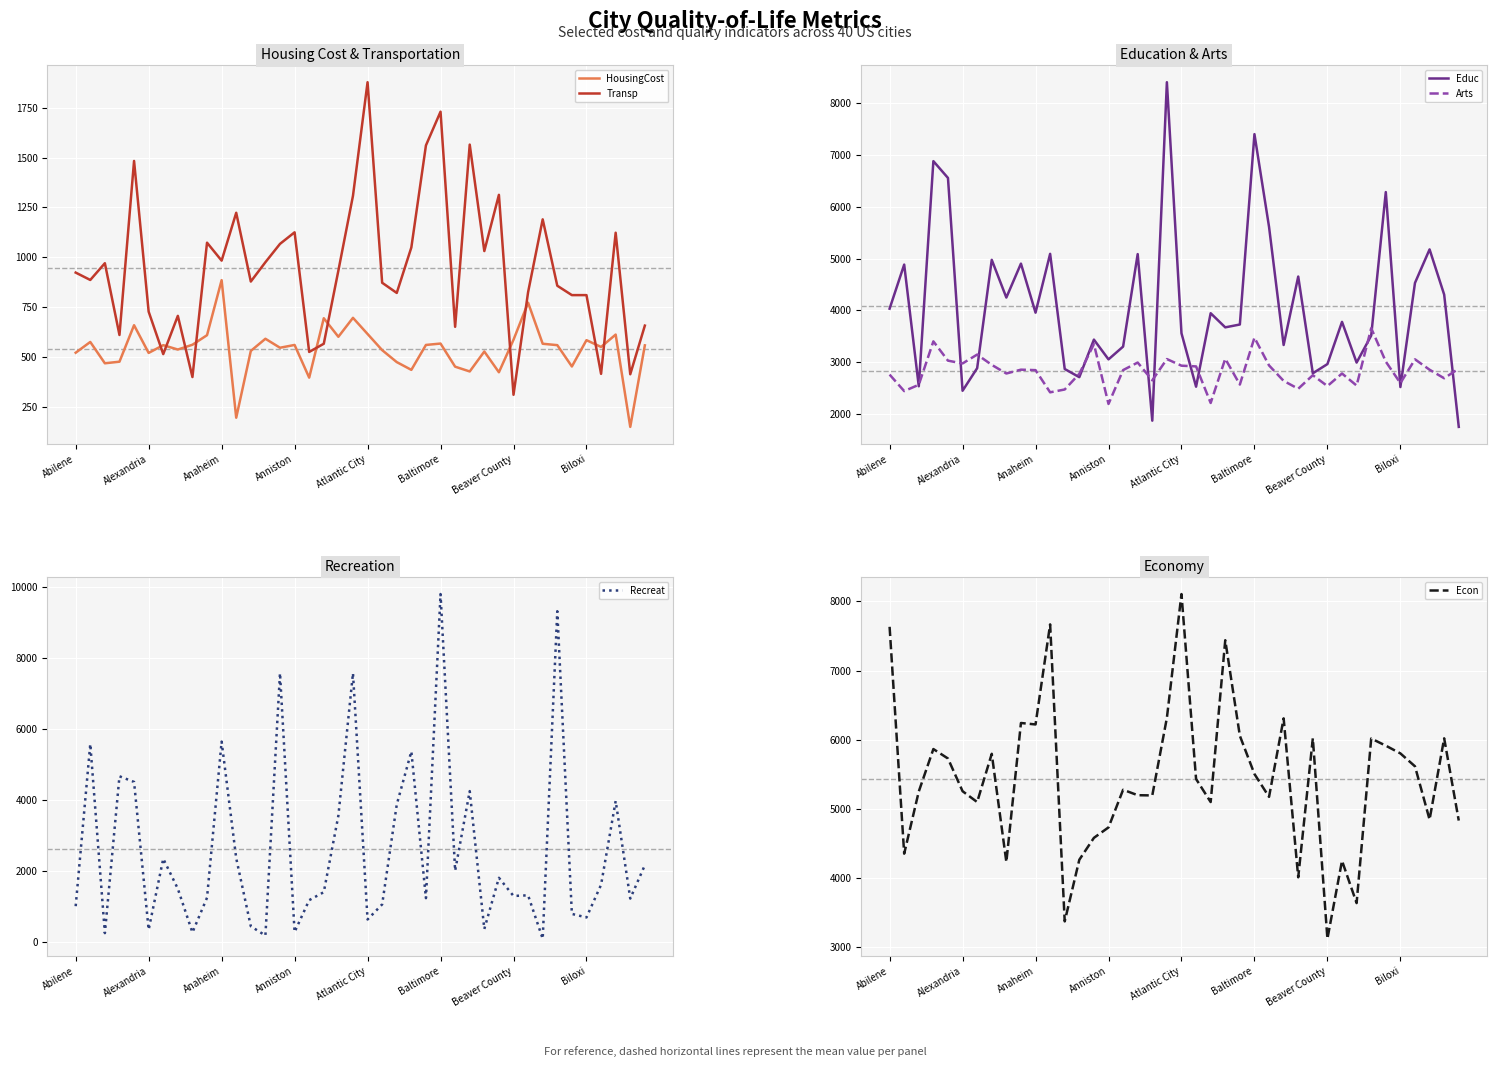

True or false: Recreat has a value of 308 at Abilene.

False